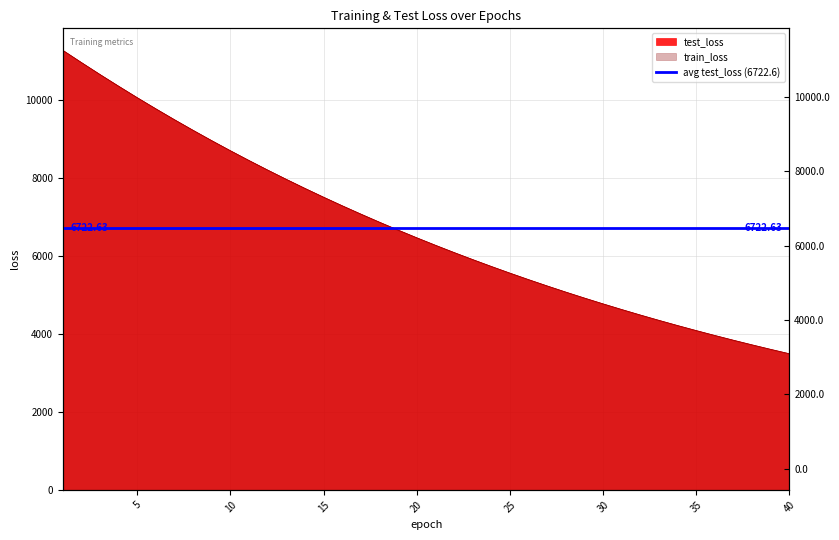

Reading left to right, extract all data points from this chart.

test_loss: 1=11271.5	2=10957.9	3=10650.1	4=10350.5	5=10055.9	6=9770.3	7=9491.0	8=9219.1	9=8954.2	10=8696.2	11=8444.9	12=8200.6	13=7962.7	14=7730.7	15=7505.1	16=7285.4	17=7072.1	18=6864.0	19=6661.9	20=6464.7	21=6273.1	22=6086.9	23=5906.2	24=5729.9	25=5558.2	26=5391.5	27=5229.4	28=5071.8	29=4918.7	30=4769.7	31=4624.9	32=4483.7	33=4347.0	34=4213.8	35=4084.8	36=3958.9	37=3836.7	38=3718.2	39=3602.8	40=3490.5
train_loss: 1=11271.6	2=10957.9	3=10649.8	4=10349.7	5=10055.5	6=9769.5	7=9490.0	8=9218.0	9=8953.1	10=8695.2	11=8444.2	12=8199.5	13=7961.4	14=7729.5	15=7503.9	16=7284.3	17=7070.8	18=6862.7	19=6660.6	20=6463.6	21=6272.2	22=6086.0	23=5905.0	24=5728.7	25=5557.2	26=5390.5	27=5228.4	28=5070.8	29=4917.6	30=4768.7	31=4623.9	32=4483.0	33=4346.2	34=4213.1	35=4083.9	36=3958.2	37=3836.1	38=3717.4	39=3602.1	40=3490.0